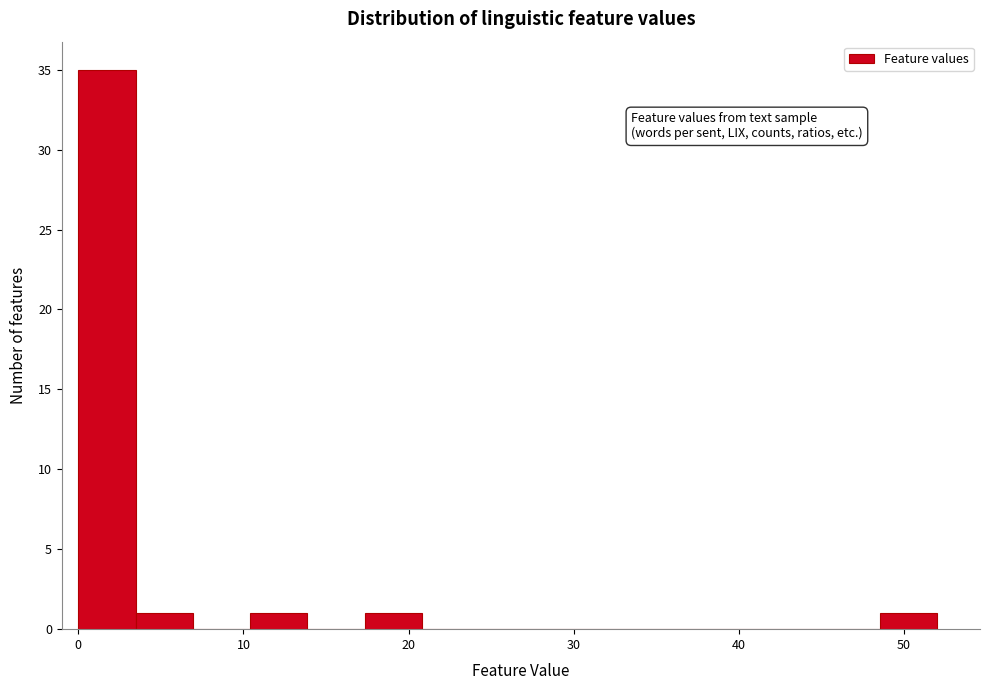

Around what value on the x-axis is the tallest bar? Give the approximate position of its centre, as read against the axis.

2